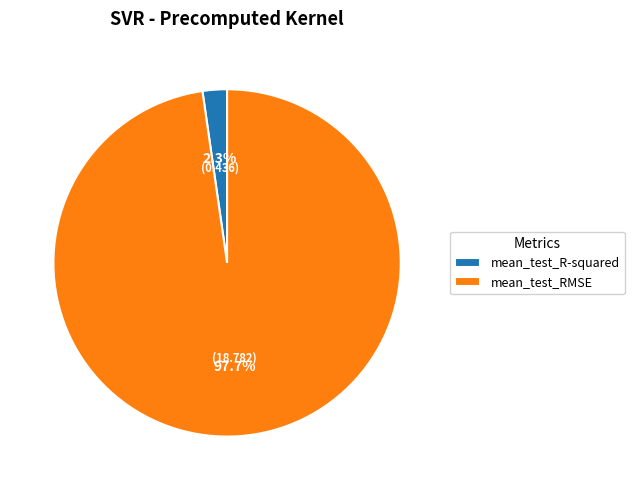

Which slice is the largest?

mean_test_RMSE